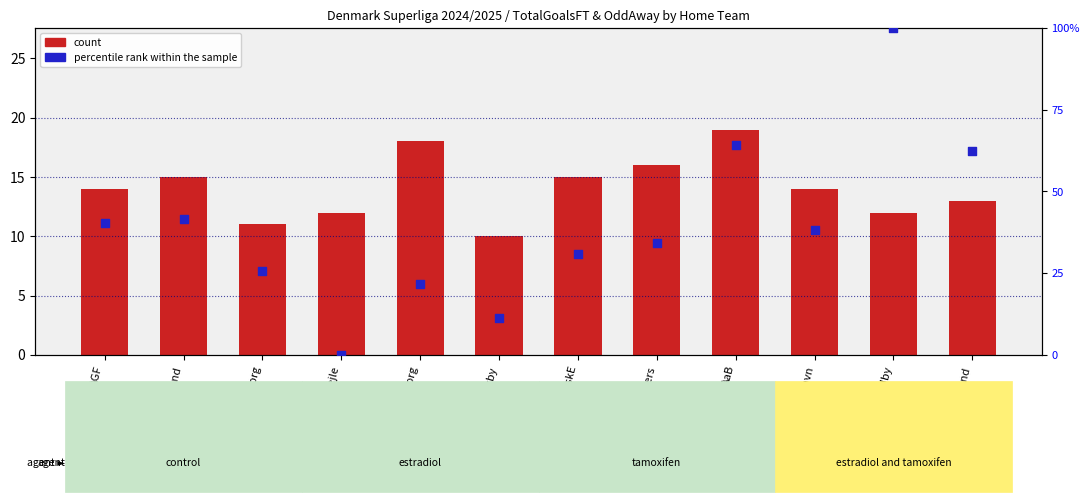

Which series contains the highest Y value?

percentile rank within the sample